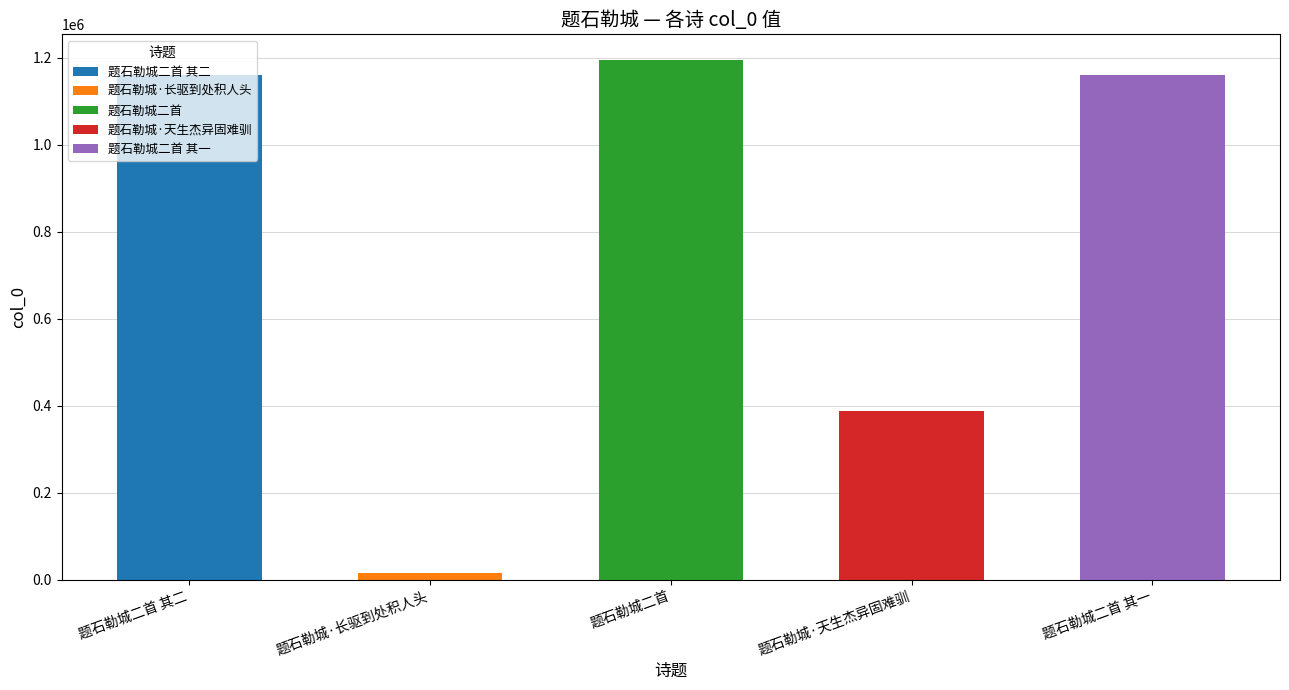

Which category has the highest value across all series?

题石勒城二首